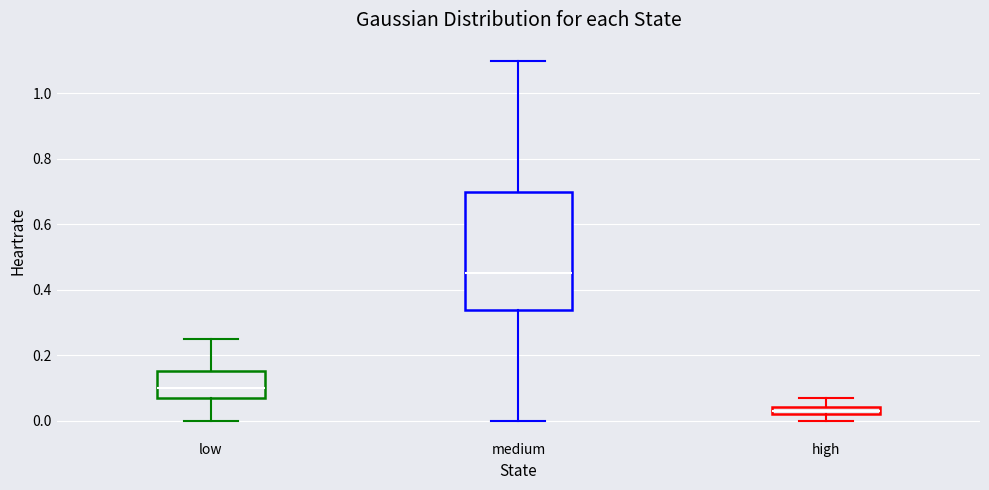

Which box's median line is the lowest?

high